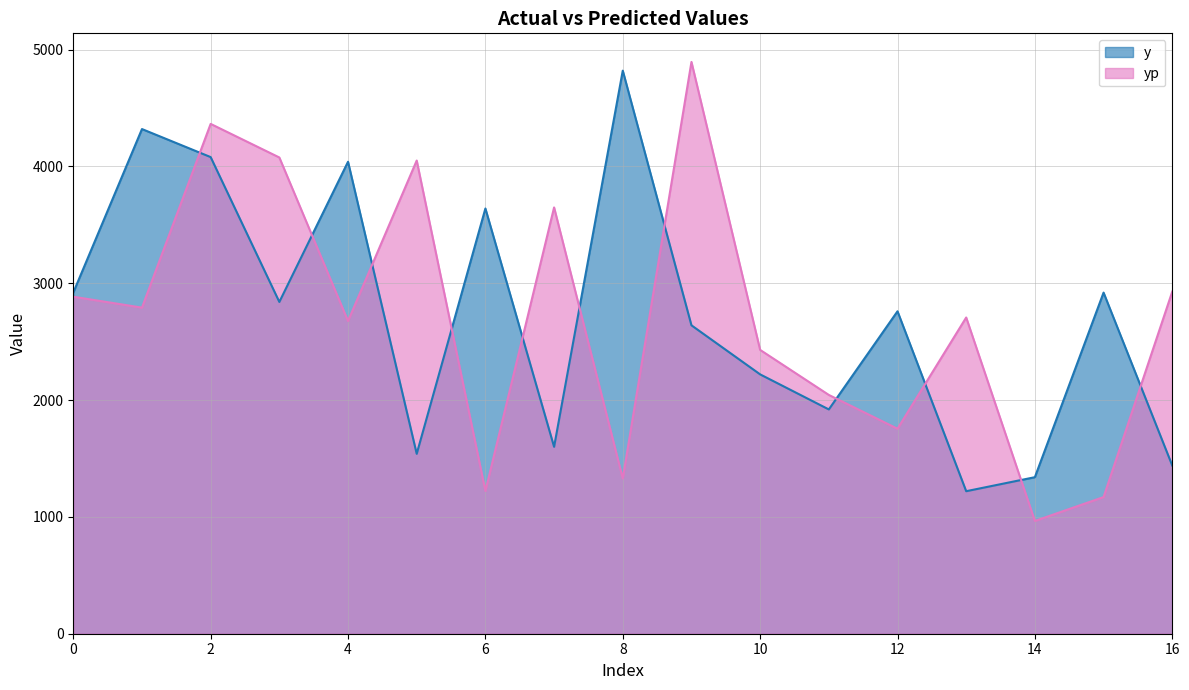

What is the sum of the y values at 11 and 9?

4560.0